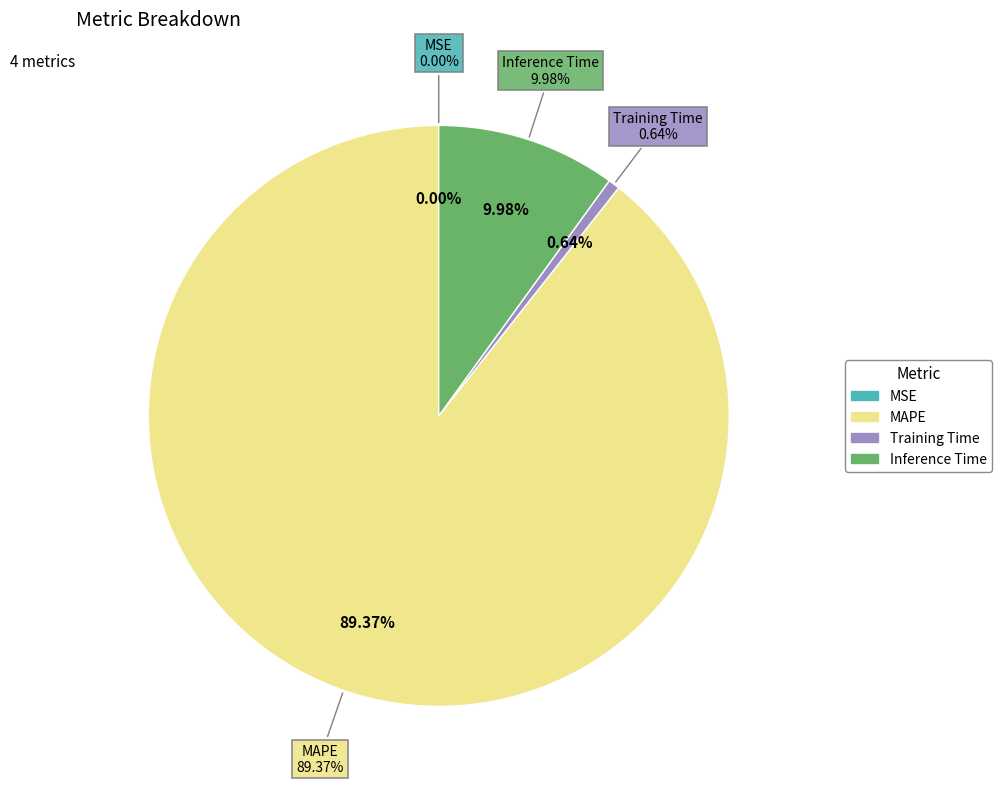

Which category accounts for the majority?

MAPE